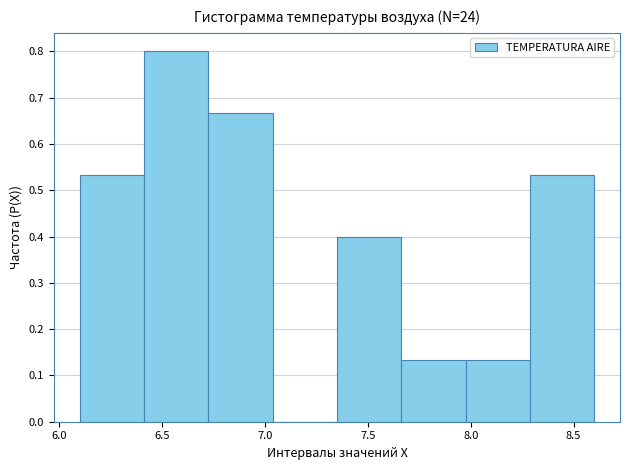

Reading left to right, list every bar in this chart as the range it spans on the x-axis followed by its height. Neither the bar edges nor the heights are printed on the chart, so give them approximately, as read against the axes.

6.10 to 6.40: 0.53
6.40 to 6.75: 0.80
6.75 to 7.05: 0.67
7.05 to 7.35: 0
7.35 to 7.65: 0.40
7.65 to 8.00: 0.13
8.00 to 8.30: 0.13
8.30 to 8.60: 0.53